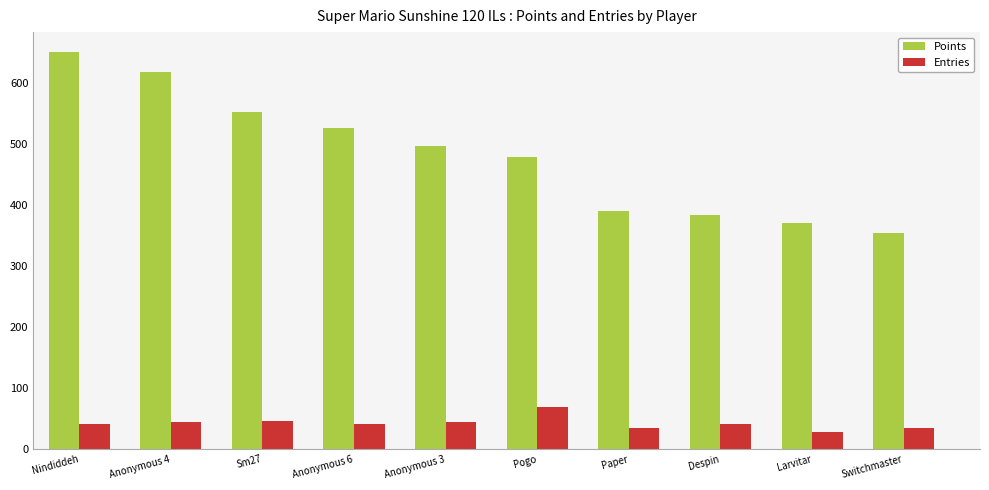

Which label corresponds to the smallest value in the chart?

Larvitar